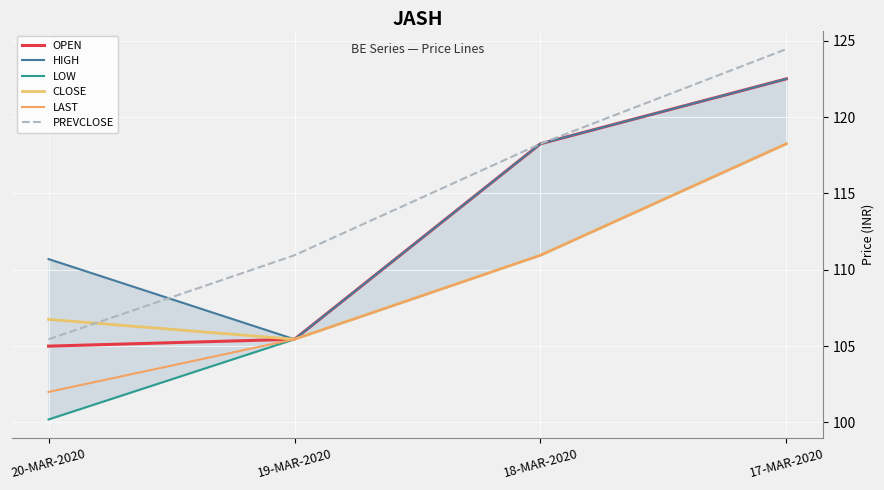

What is the maximum value for CLOSE?

118.2